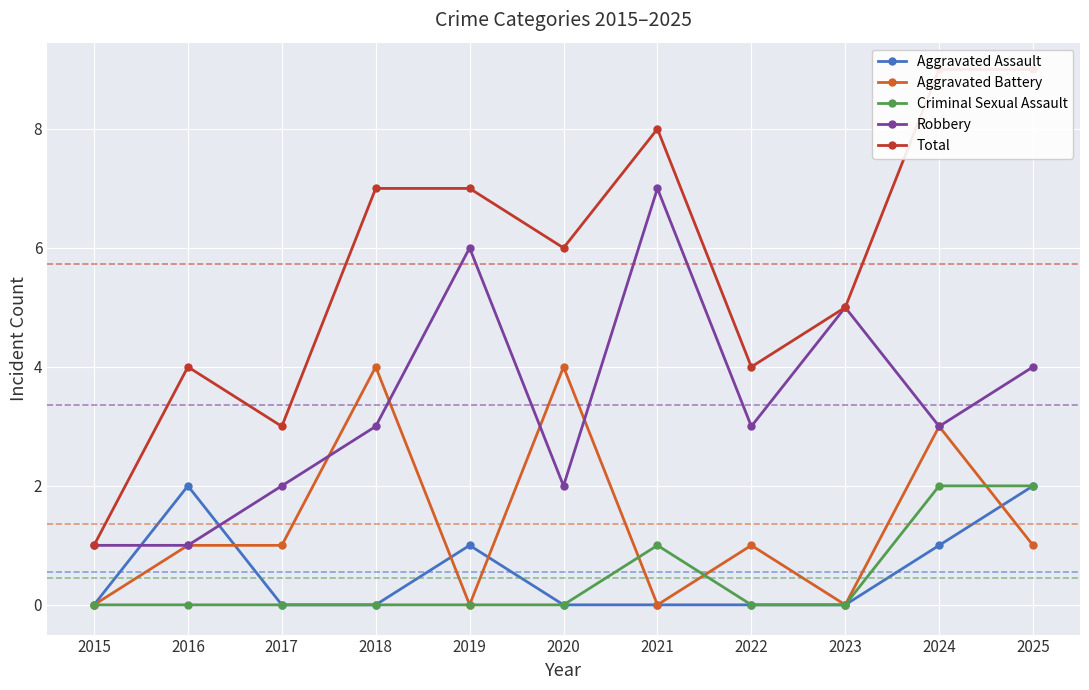

List the series in order of their peak value, highest first.

Total, Robbery, Aggravated Battery, Aggravated Assault, Criminal Sexual Assault